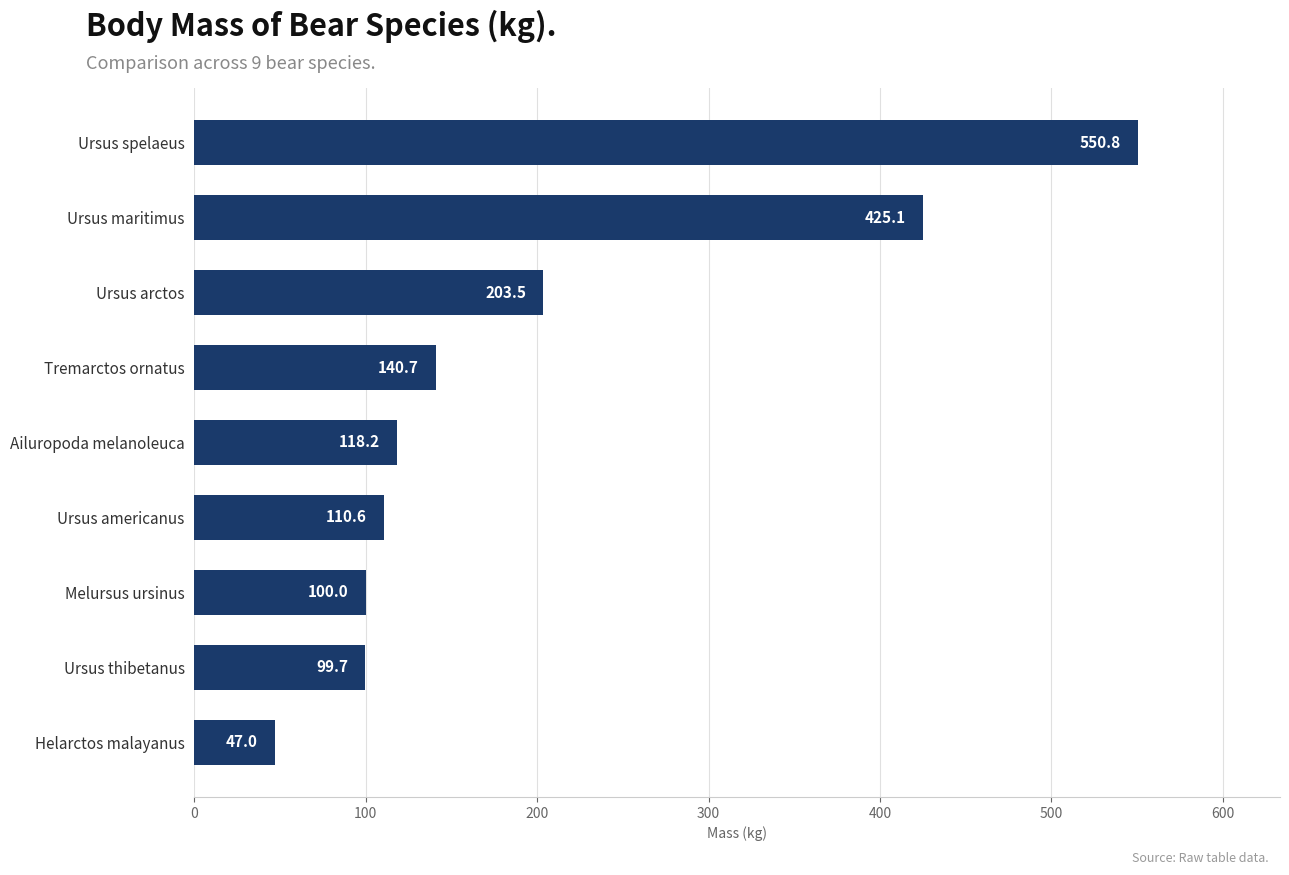

List the labels in order of value, smallest first.

Helarctos malayanus, Ursus thibetanus, Melursus ursinus, Ursus americanus, Ailuropoda melanoleuca, Tremarctos ornatus, Ursus arctos, Ursus maritimus, Ursus spelaeus